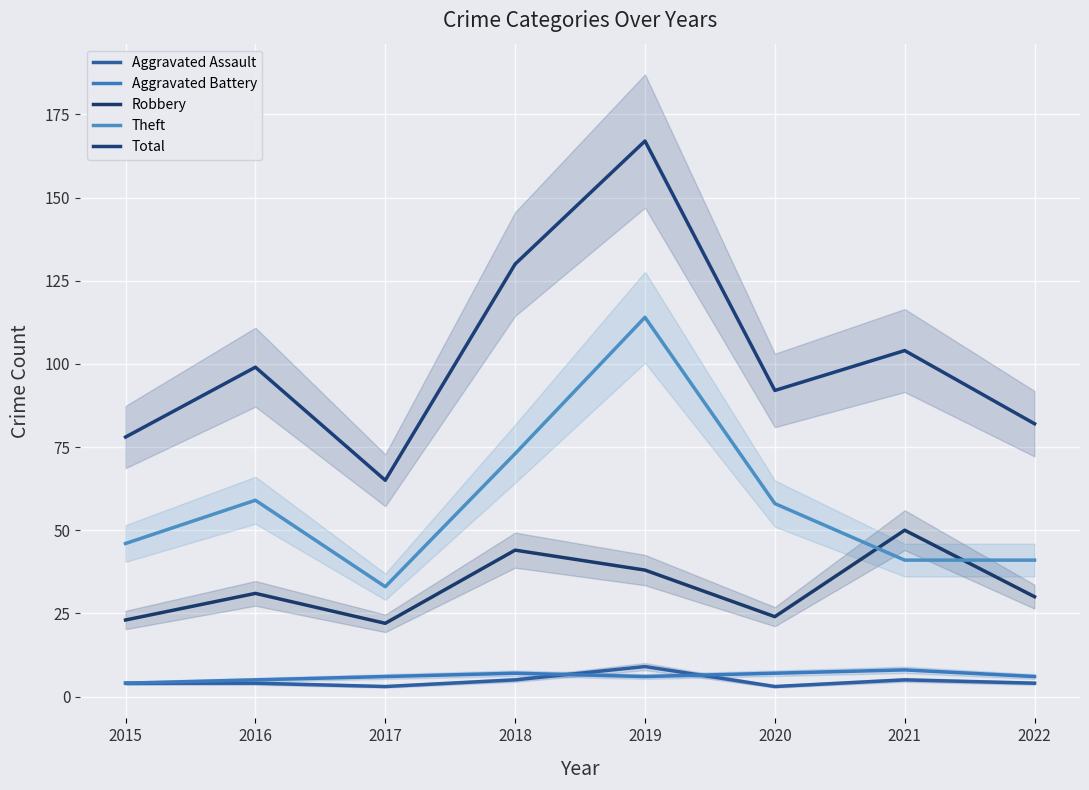

How many interior local peaks does the Aggravated Battery series have?

2